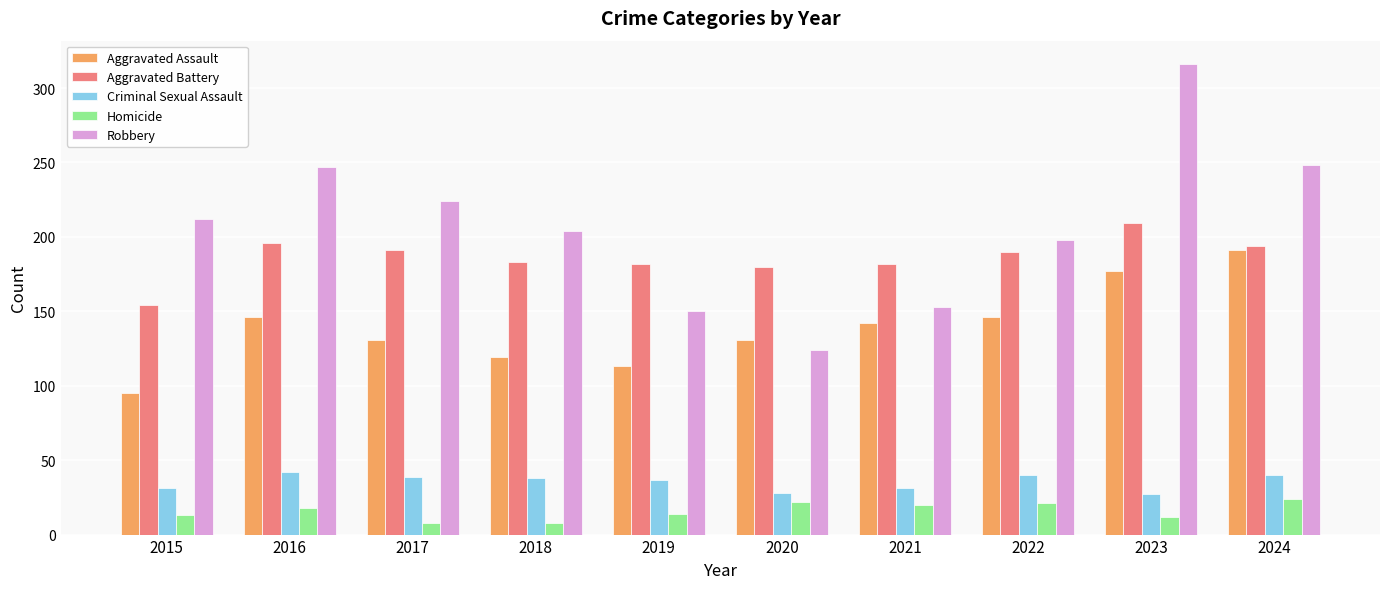

What is the difference between the Criminal Sexual Assault values at 2021 and 2020?

3